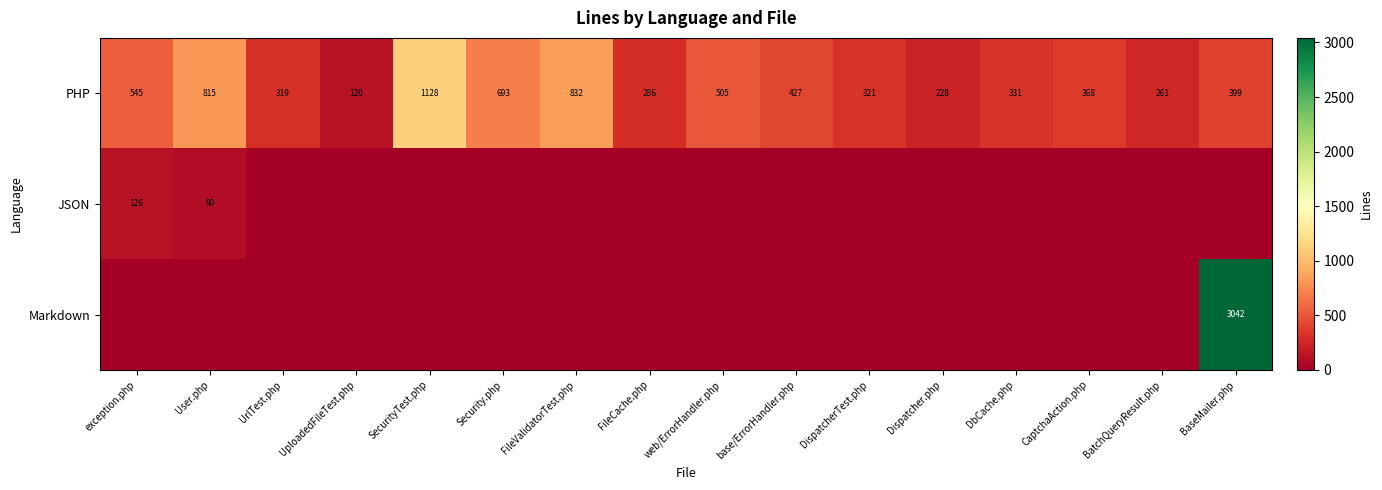

Between base/ErrorHandler.php and UrlTest.php, which is larger?

base/ErrorHandler.php